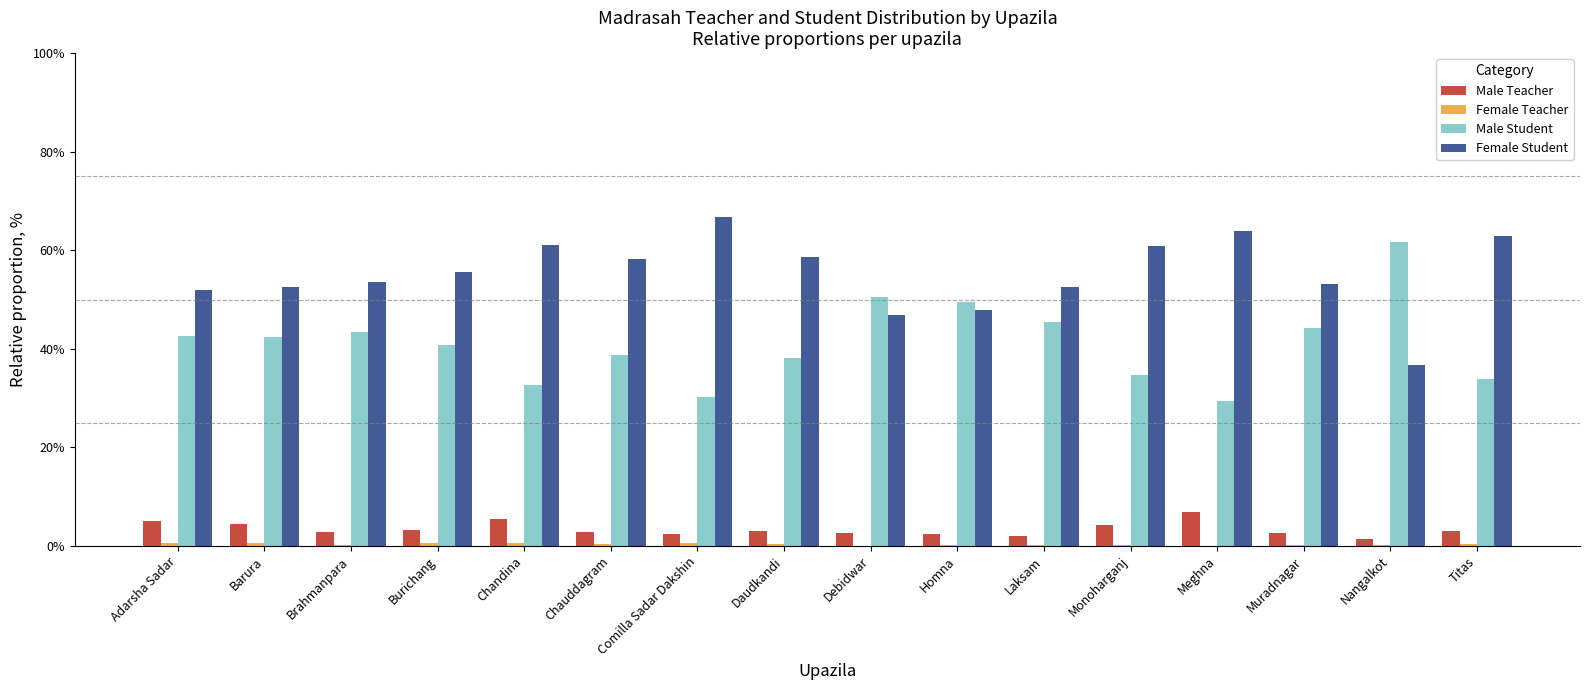

True or false: Male Student has a value of 24.5 at Adarsha Sadar.

False